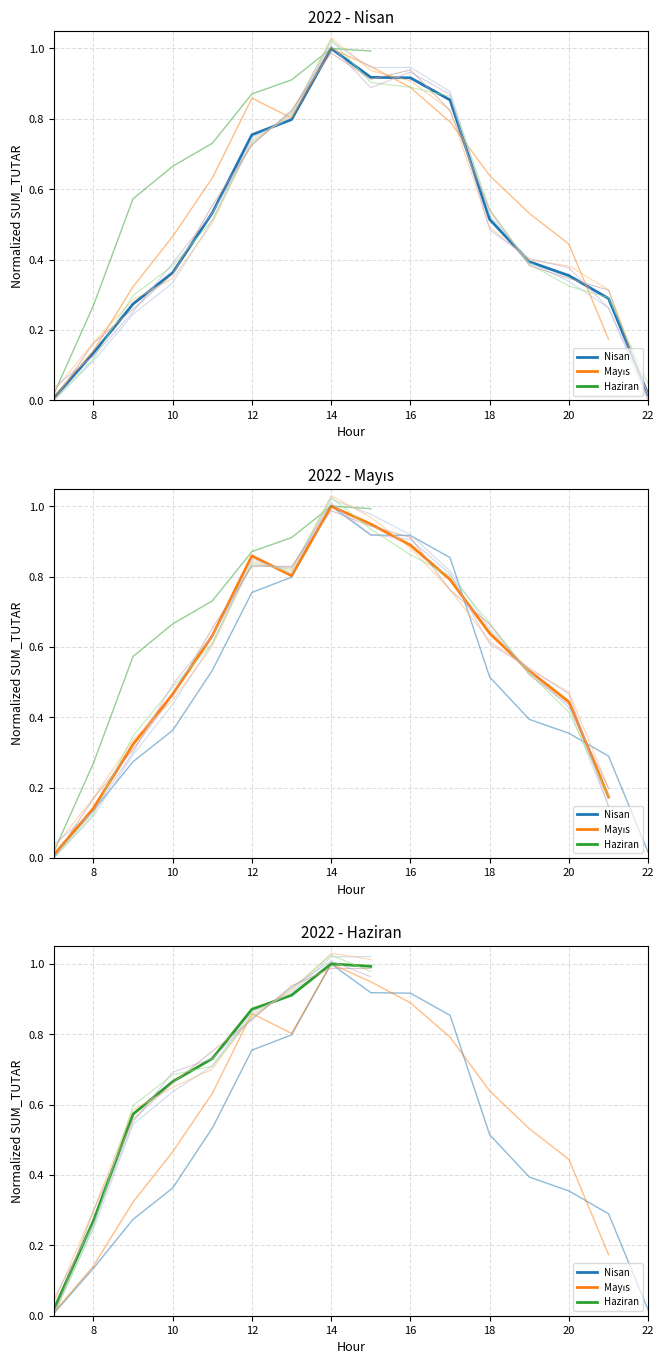

True or false: Nisan and Mayıs cross at least once.

True